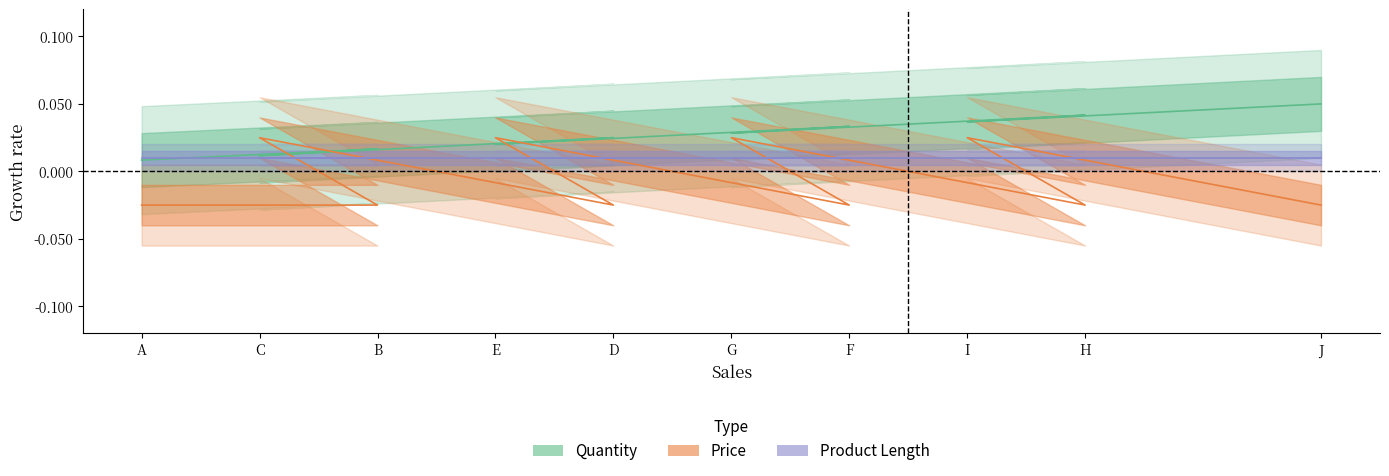

Where is Quantity nearest to the value 0?

A